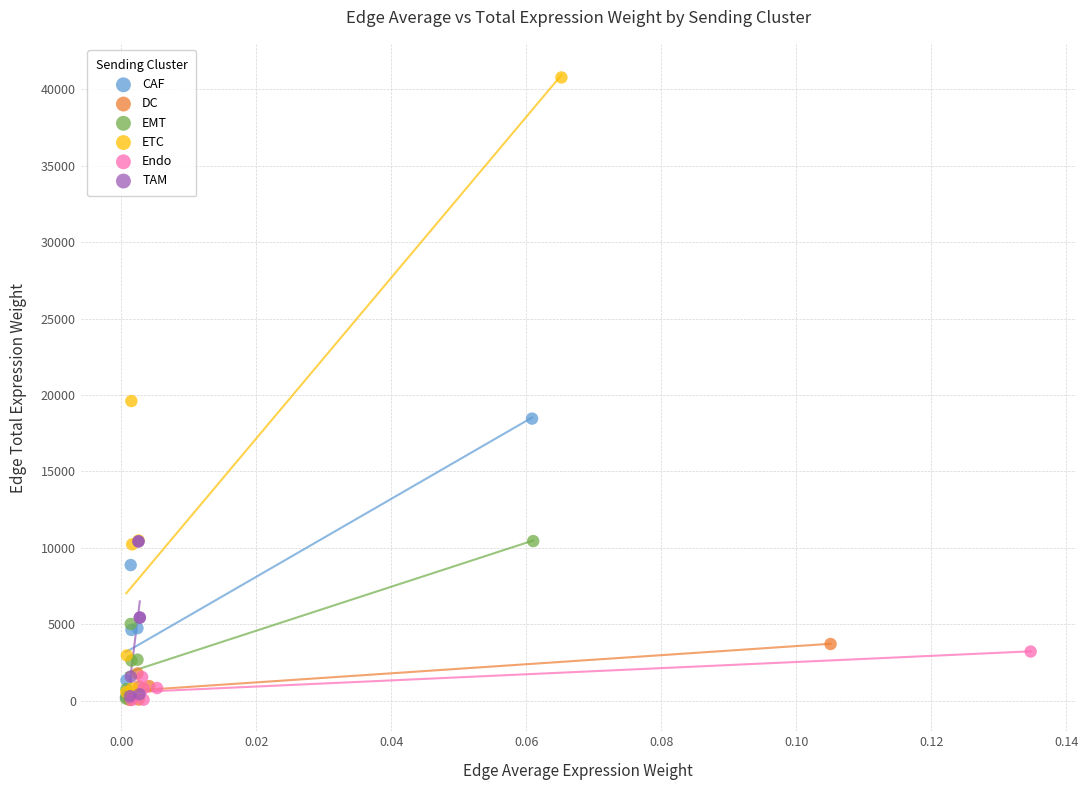

Which series reaches the maximum Y coordinate?

ETC